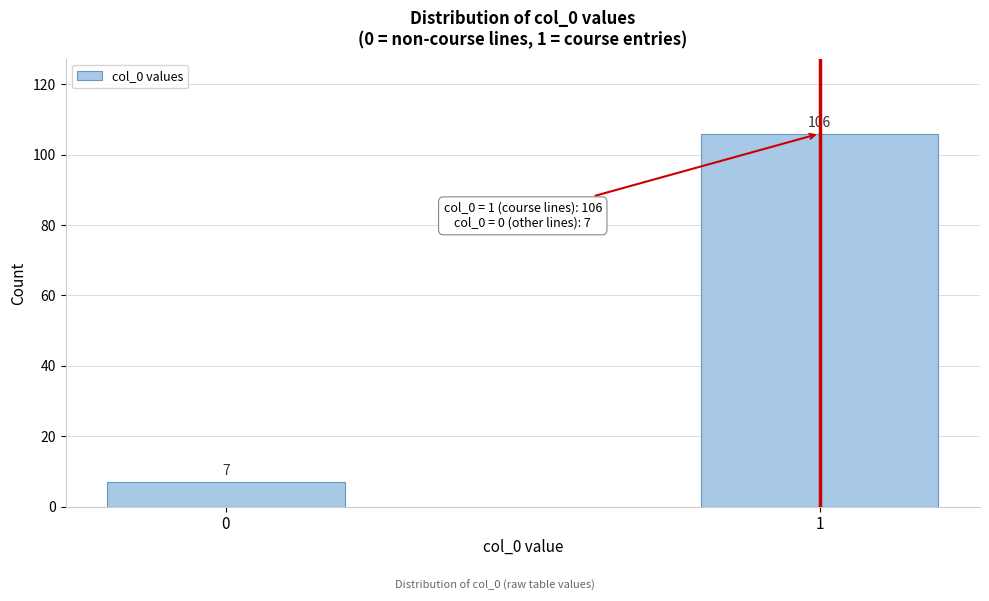

Reading right to left, transcribe all the data shown in this chart.

1=106	0=7